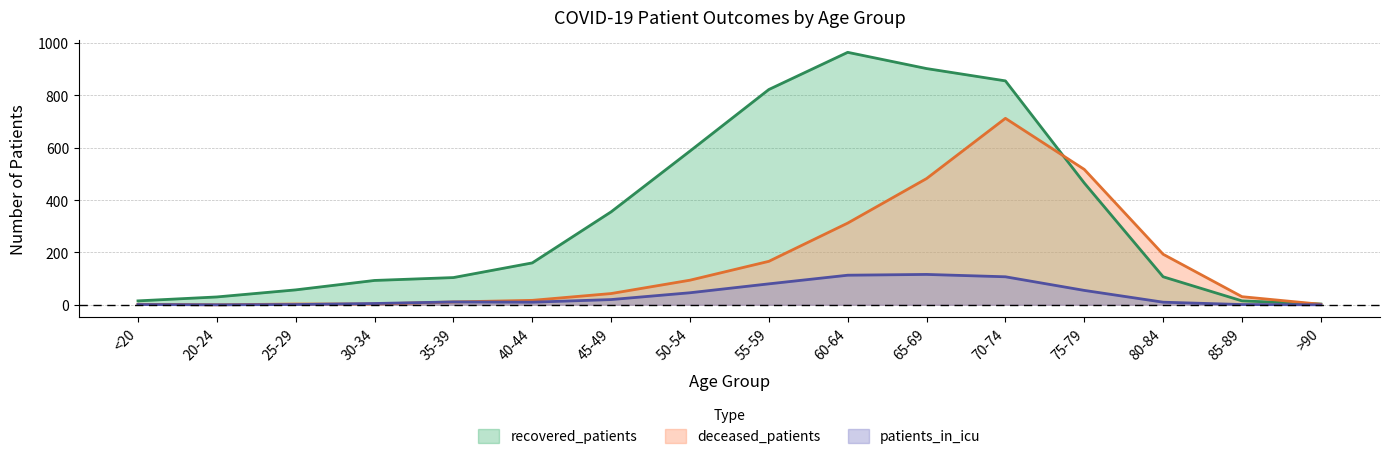

What is the difference between the second highest and second lowest values in the patients_in_icu series?

113